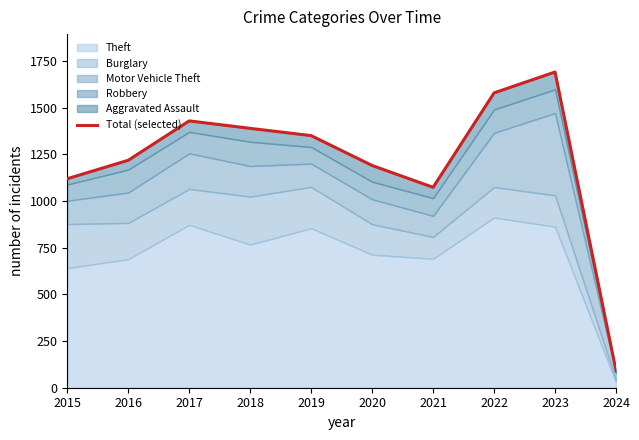

Which category has the highest value across all series?

2023